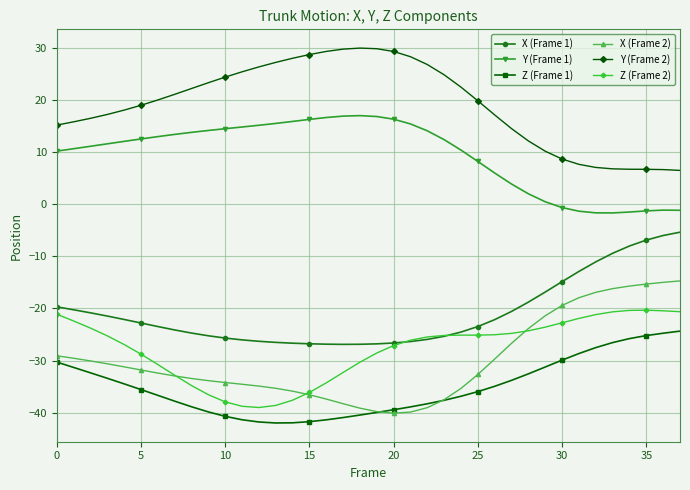

What is the minimum value for Y (Frame 1)?

-1.7